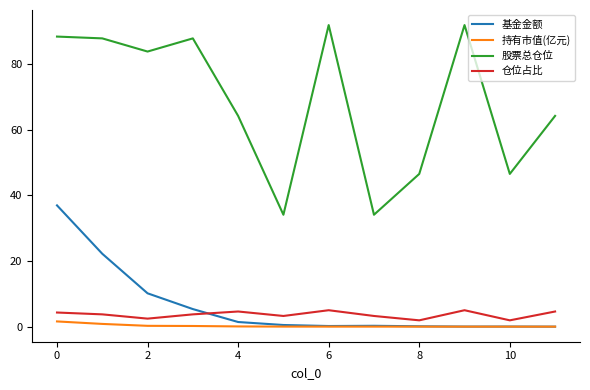

In 基金金额, how many points are lower than both neighbors (excluding endpoints)?

2